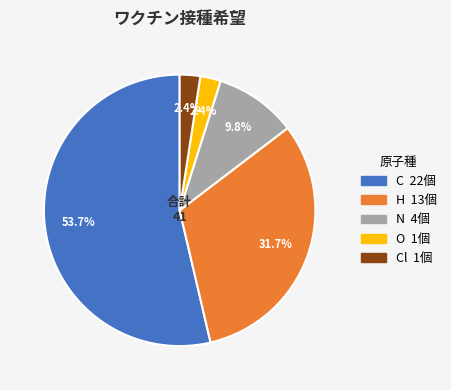

Is there a majority slice in this chart?

Yes